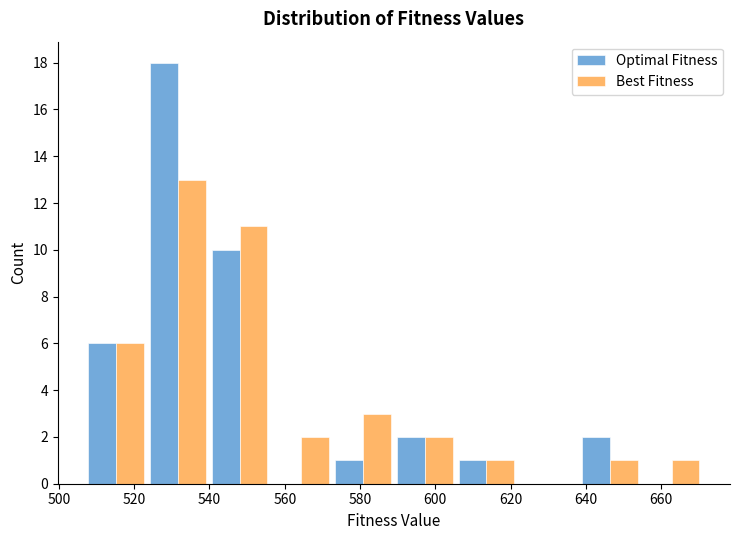

In the Optimal Fitness series, which range on the x-axis has the tallest bar?

523.4 to 539.8